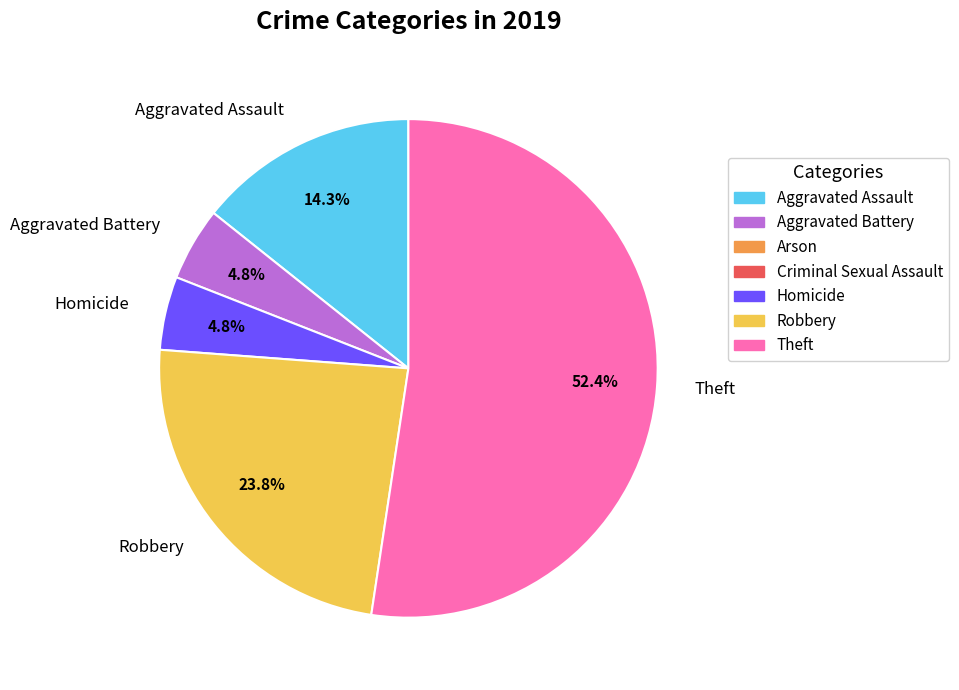

What is the largest slice in the pie chart?

Theft